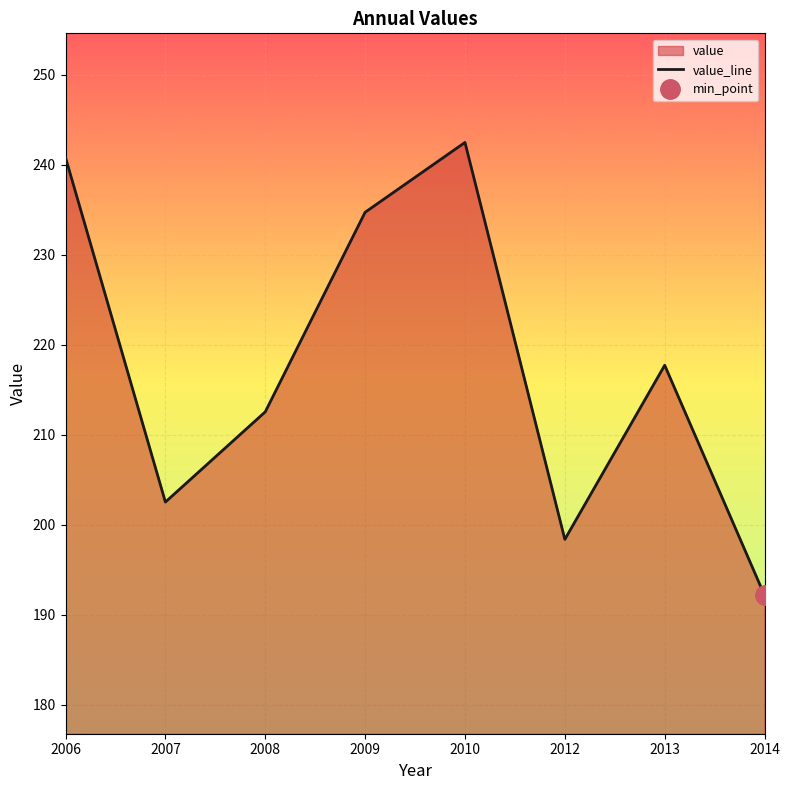

Is it true that the value at 2013 is 302.5?

False